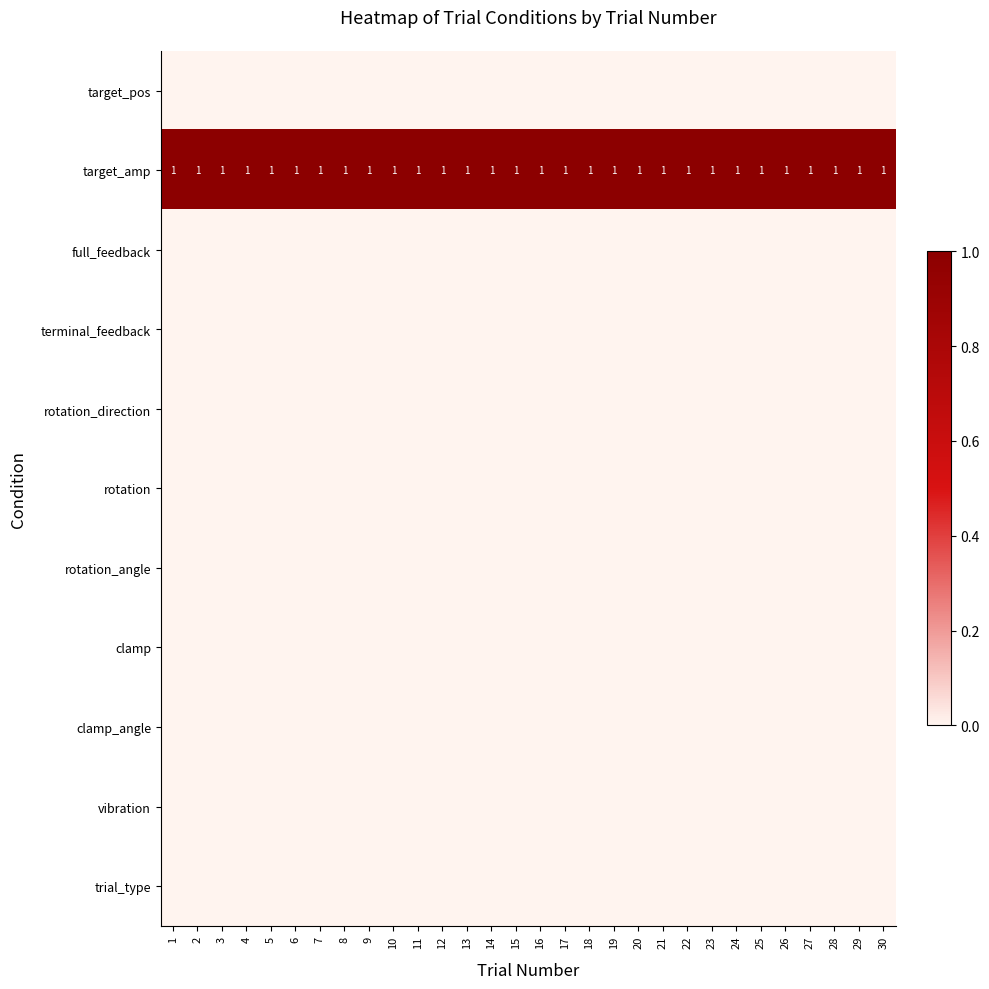

True or false: target_amp has a value of 0 at 18.

False